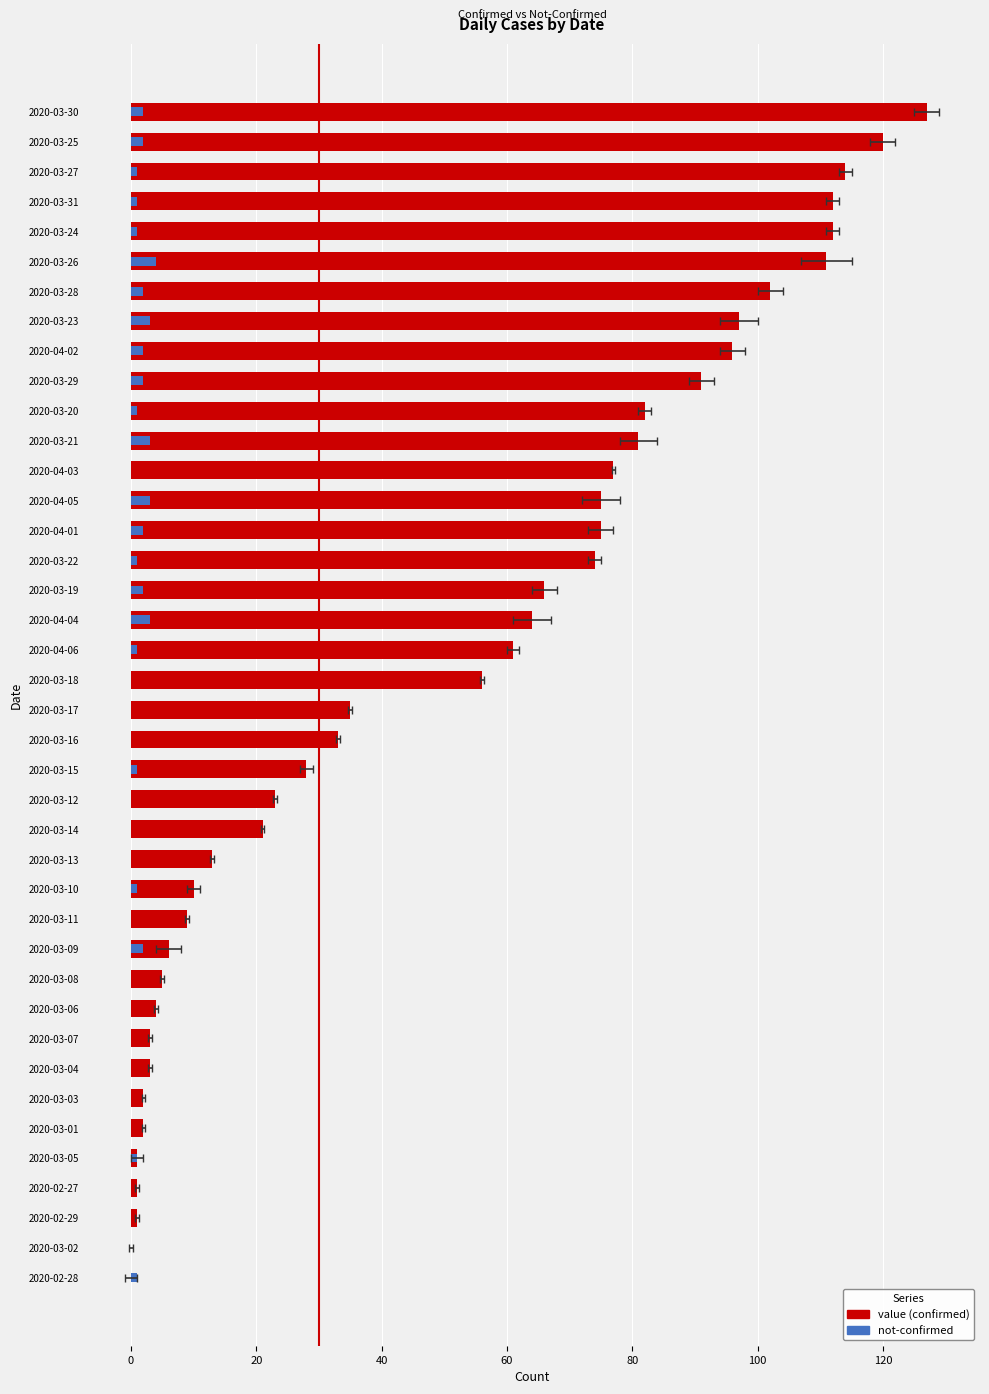

What are all the series names shown in the legend?

value, not-confirmed